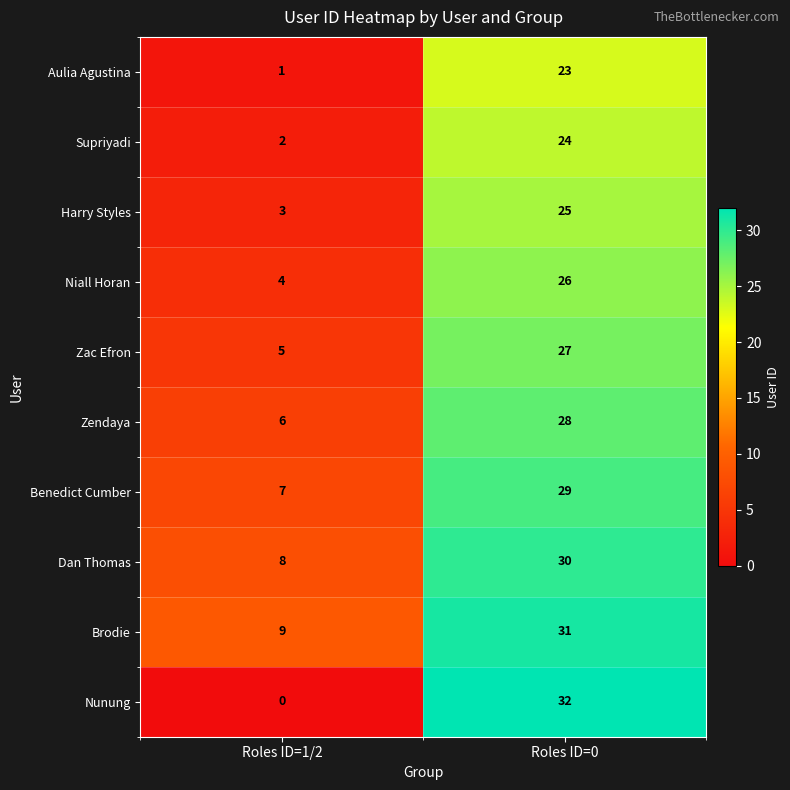

At how many categories does at least one series exceed 3?

2